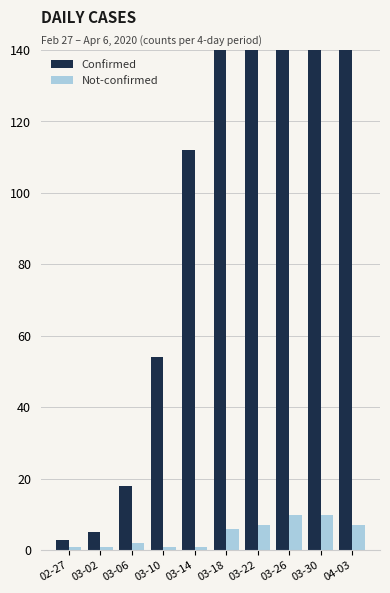

What is the label of the 3rd bar from the right?

03-26